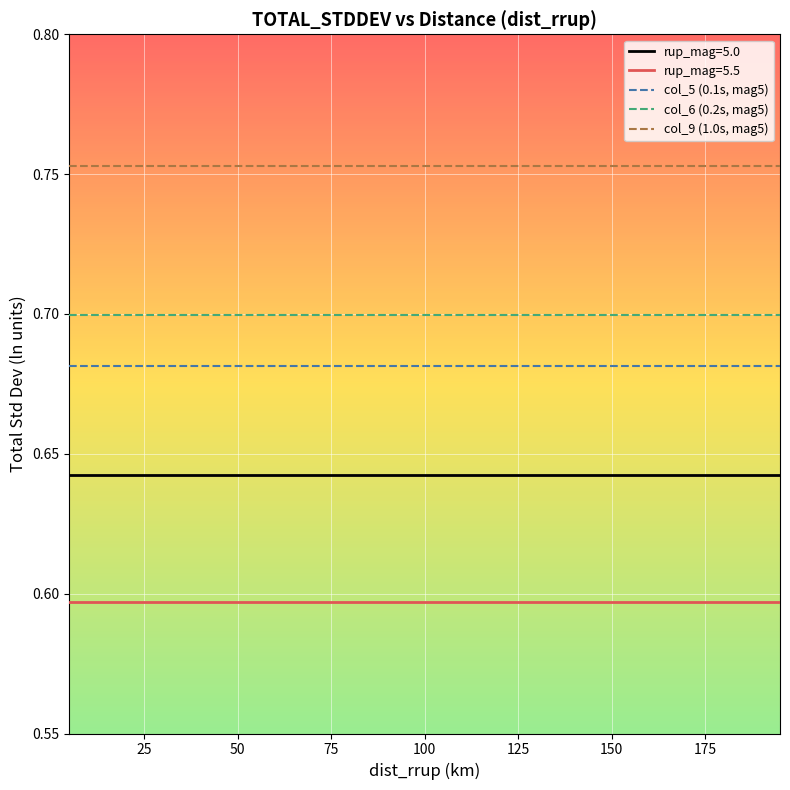

True or false: col_5 (0.1s, mag5) and col_9 (1.0s, mag5) intersect in this chart.

False